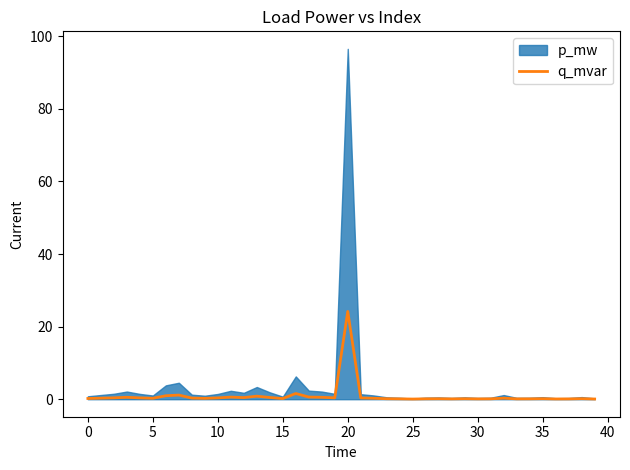

True or false: the data has more than 1 interior local peaks.

True